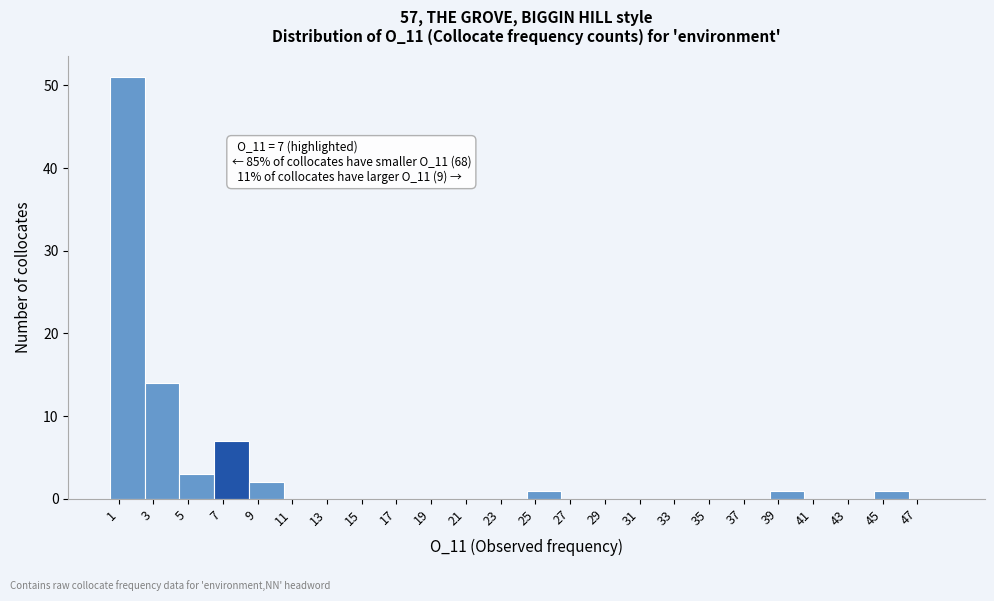

Which range on the x-axis has the tallest bar?

1 to 3